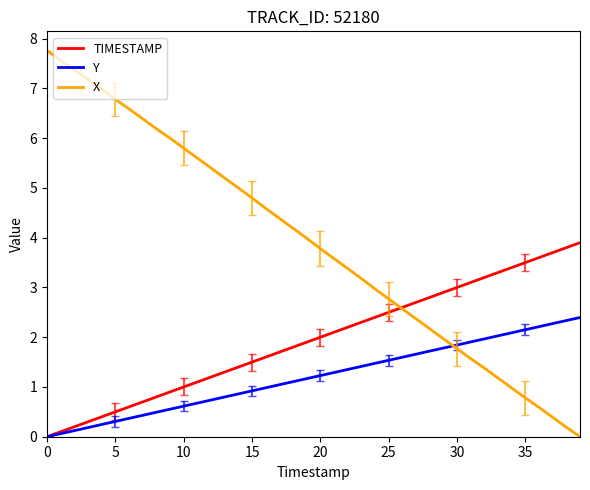

Which series has the widest spread of values?

X